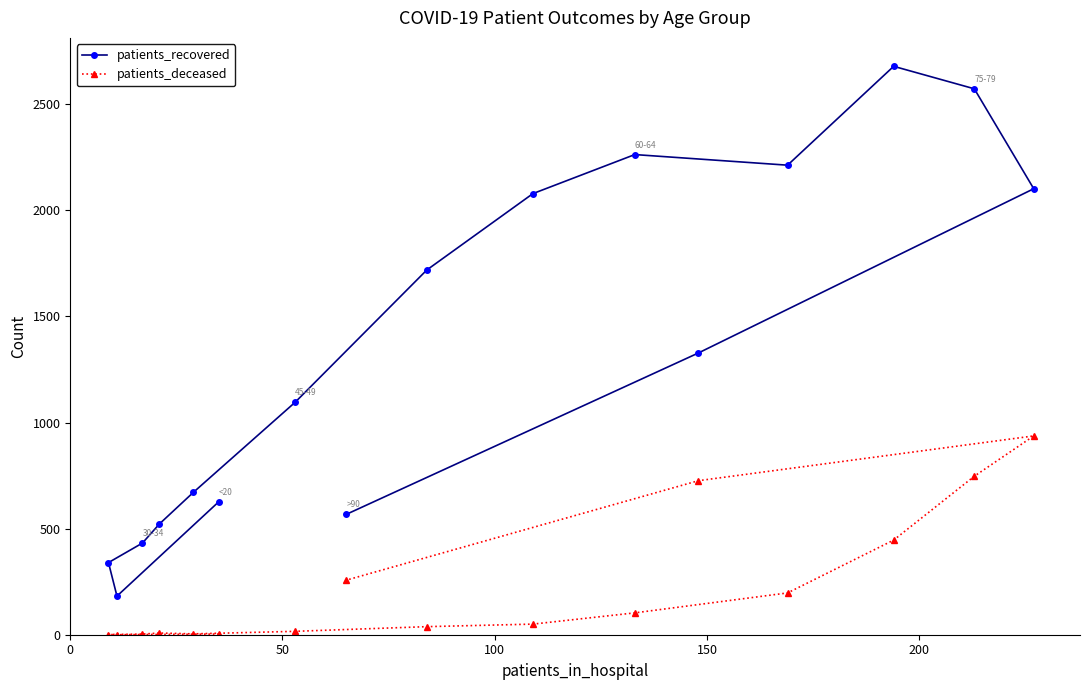

True or false: patients_deceased and patients_recovered cross at least once.

False